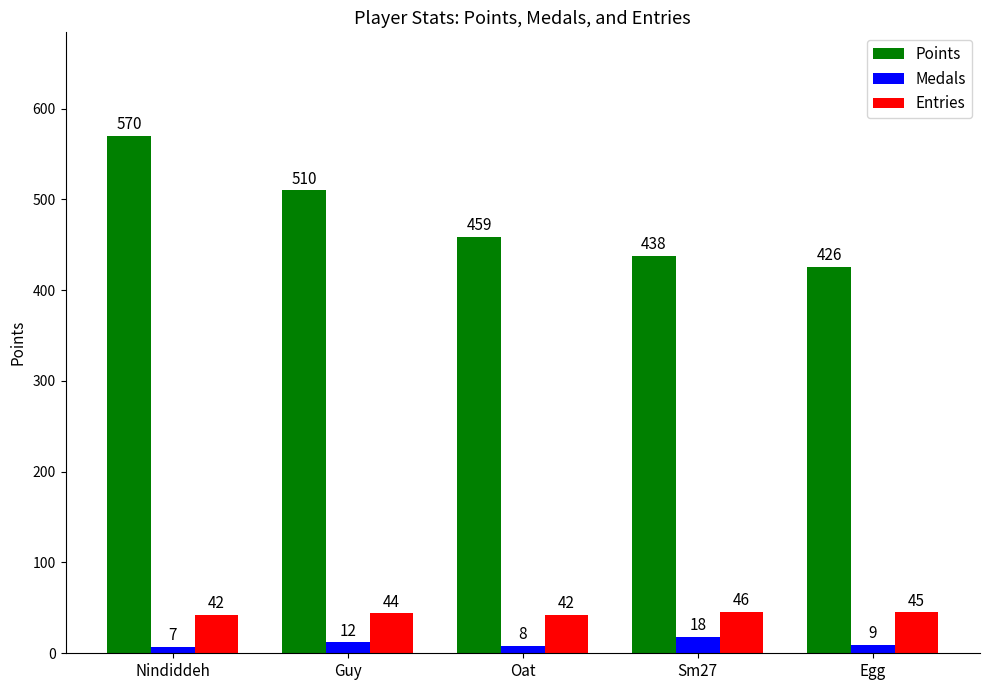

List the labels in order of Points value, largest first.

Nindiddeh, Guy, Oat, Sm27, Egg